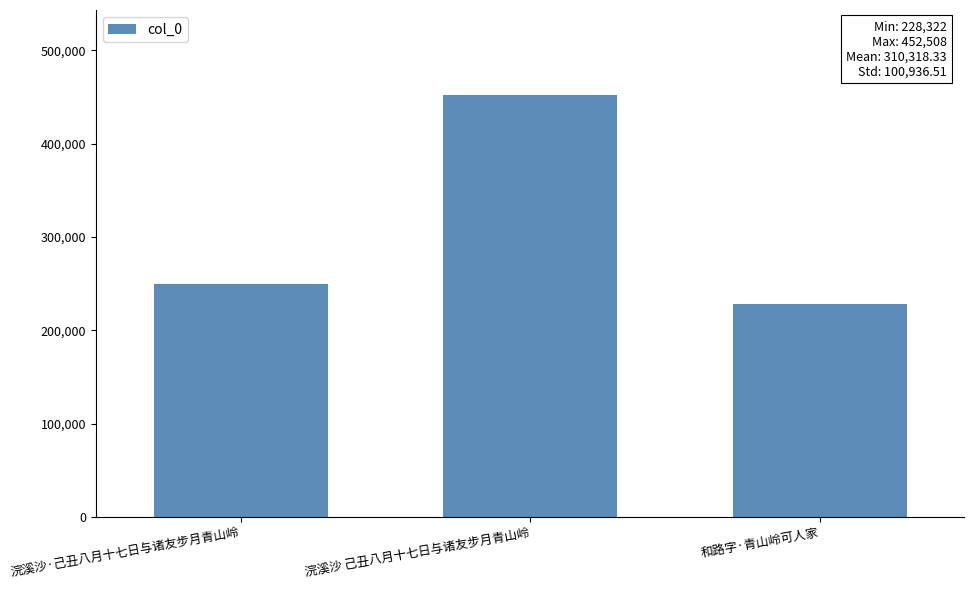

Does the chart contain any negative values?

No